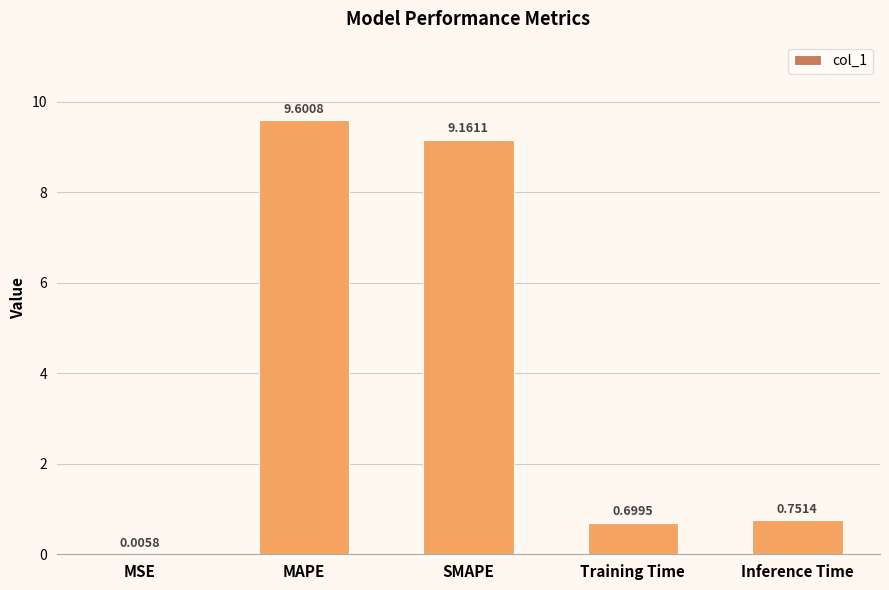

What is the sum of all values?

20.2